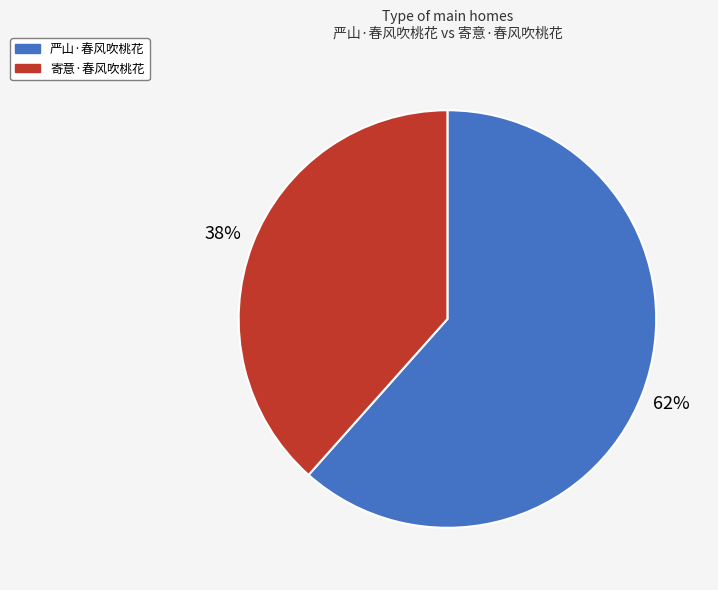

What is the ratio of the value at 寄意·春风吹桃花 to the value at 严山·春风吹桃花?

0.6